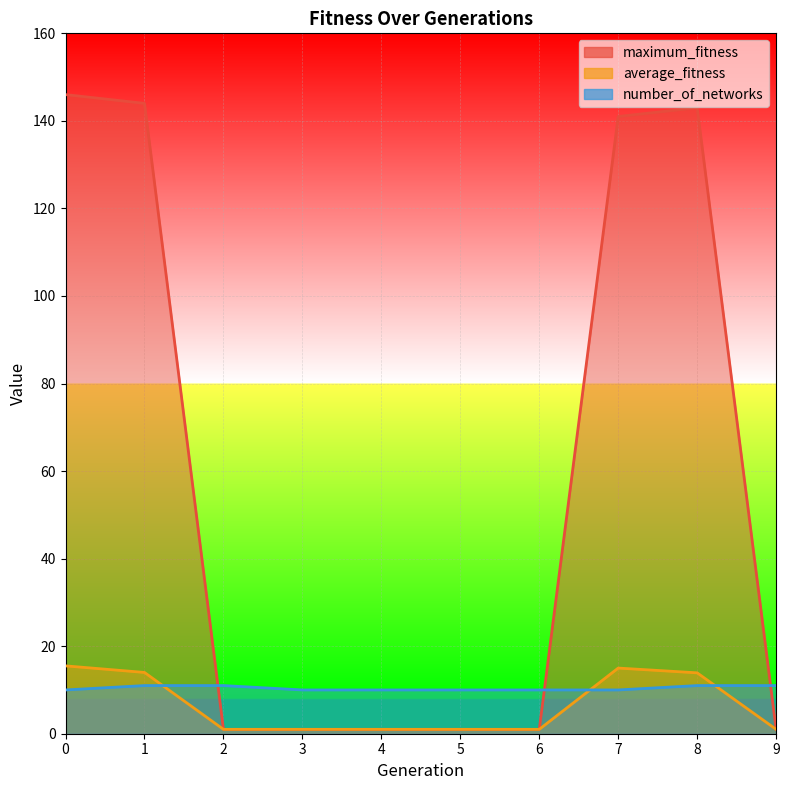

What is the maximum value shown in the chart?

146.0